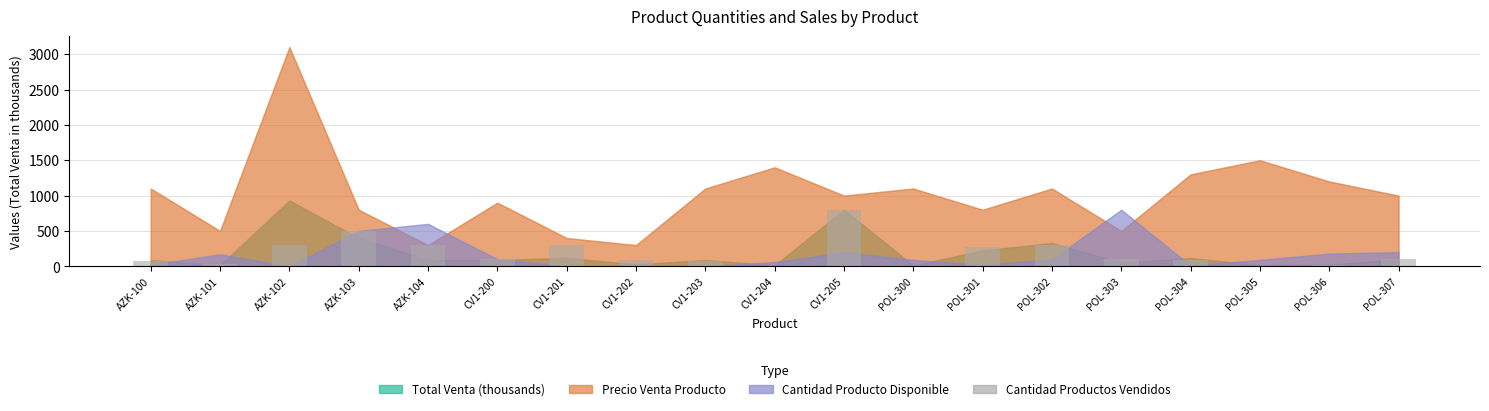

At which label does the data first exceed 100?

AZK-102